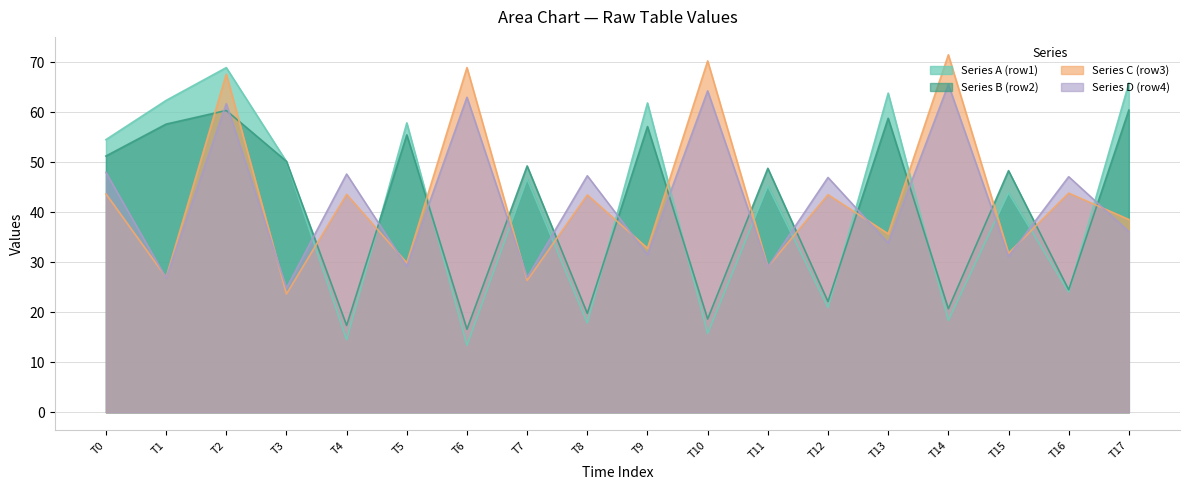

Does the chart have visible grid lines?

Yes